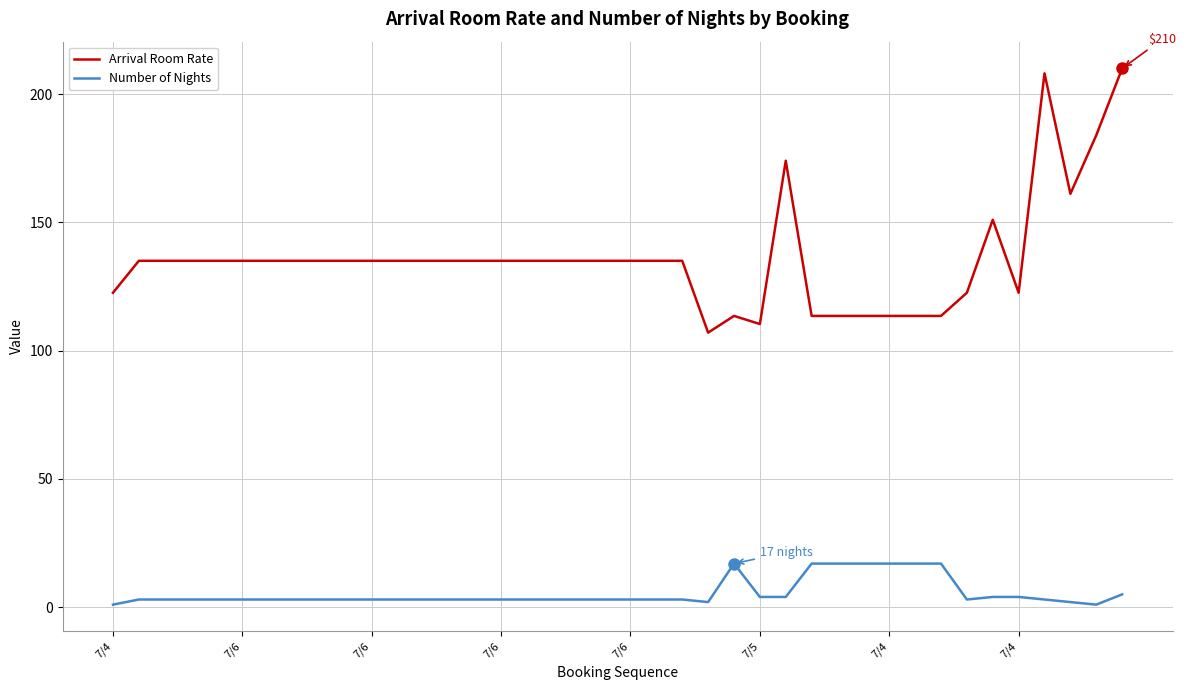

True or false: Arrival Room Rate and Number of Nights cross at least once.

False